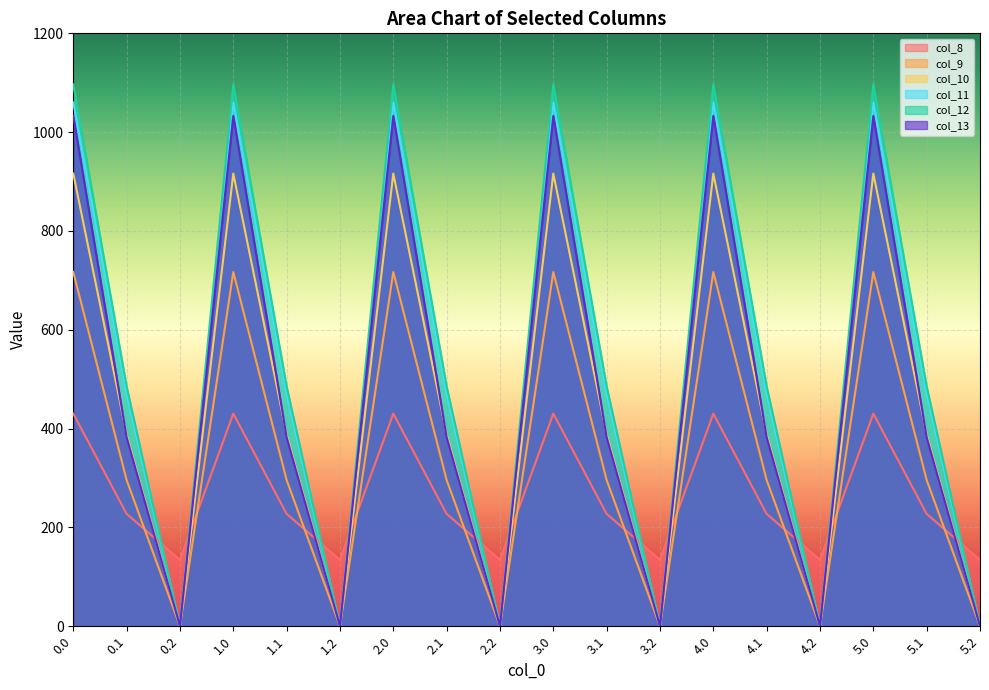

What is the label of the 10th point from the right?

2.2